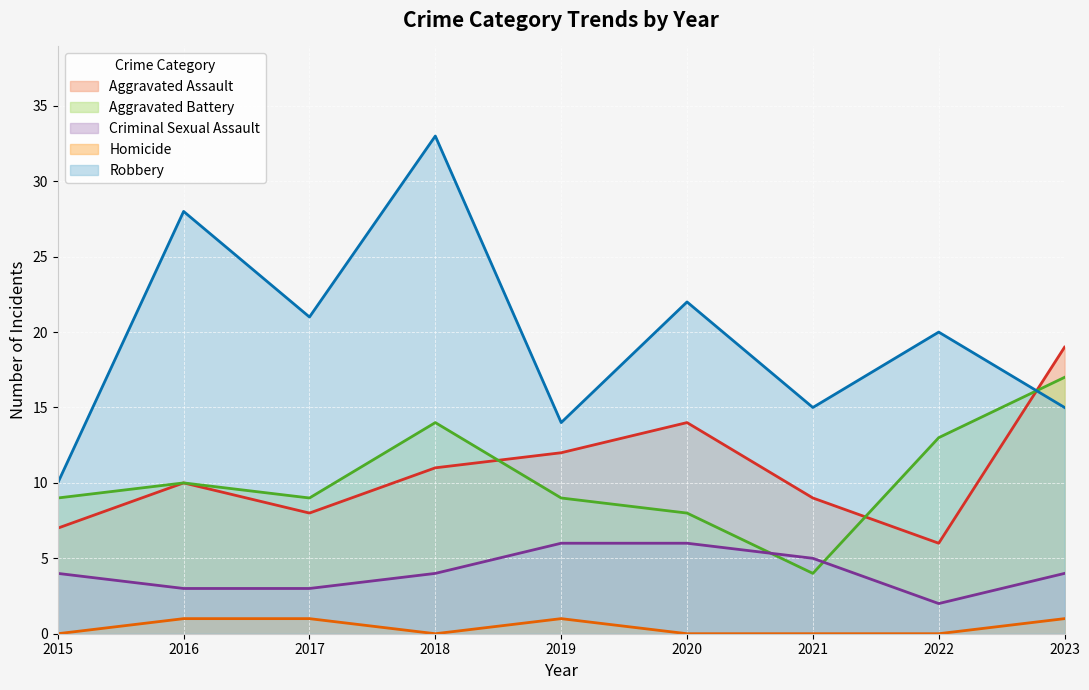

How many data points in Criminal Sexual Assault are above 4?

3